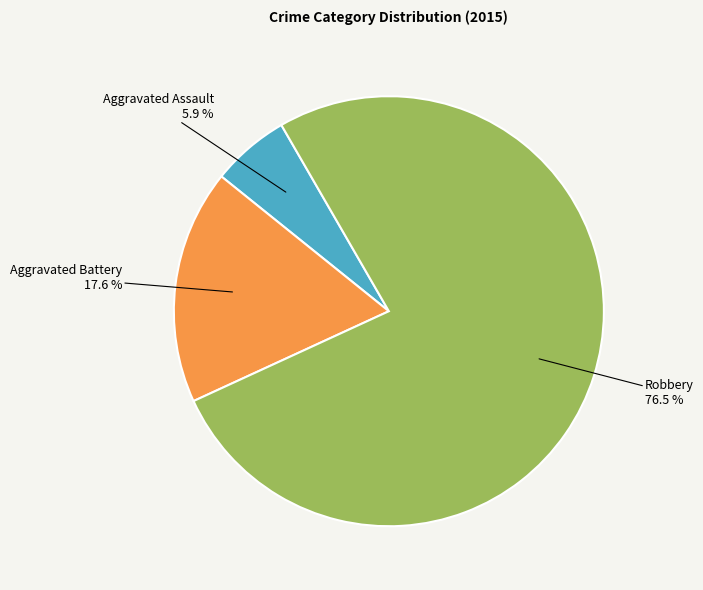

To the nearest percent, what is the difference between the largest and smallest slice percentages?

71%